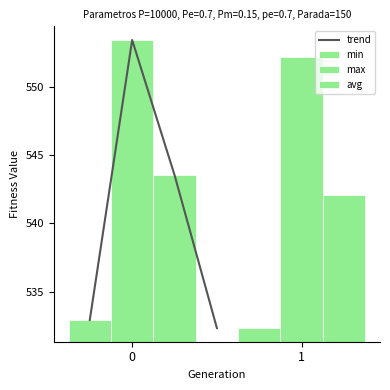

List the labels in order of max value, largest first.

0, 1